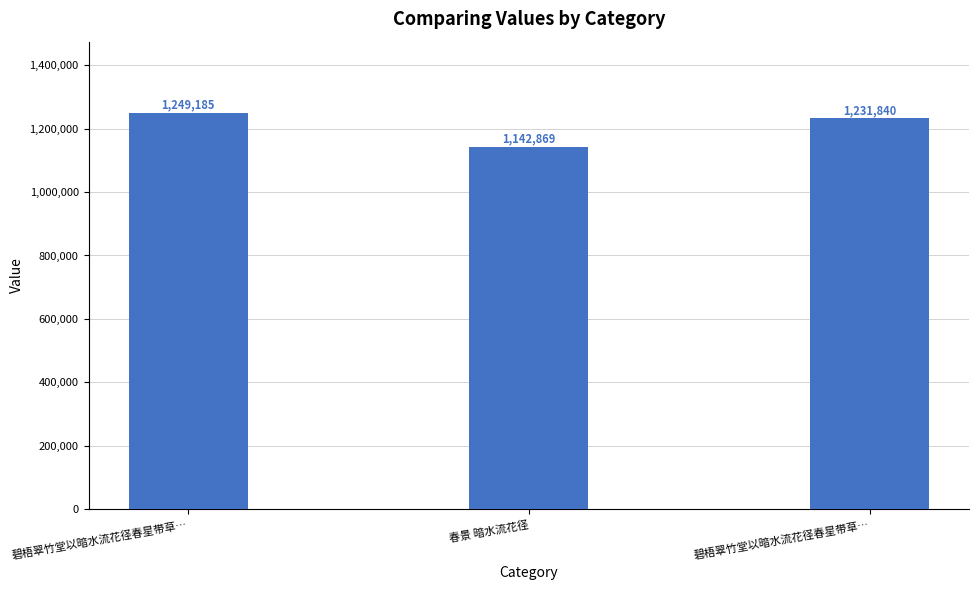

Are the bars horizontal?

No